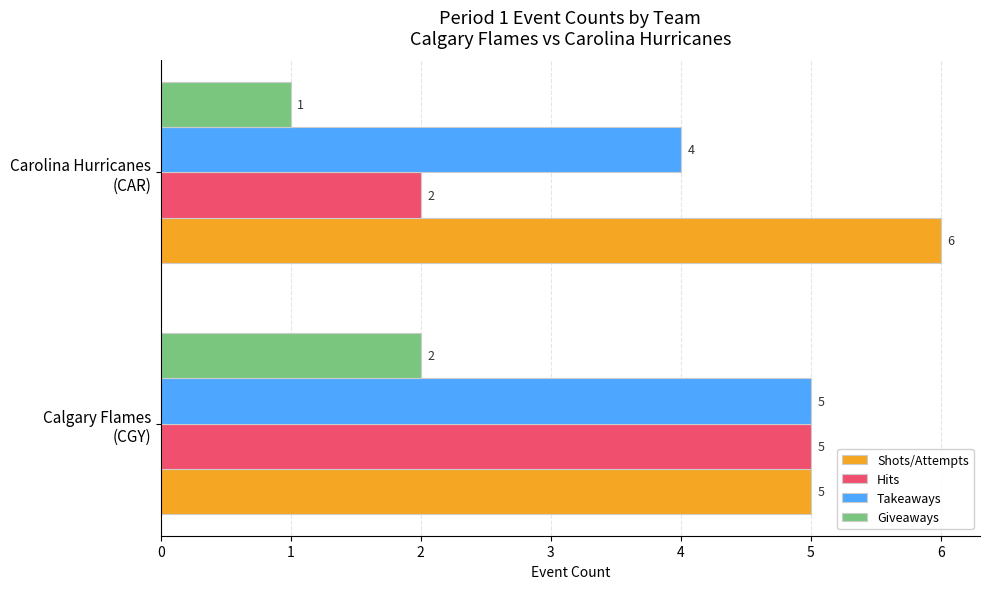

What is the sum of all Hits values?

7